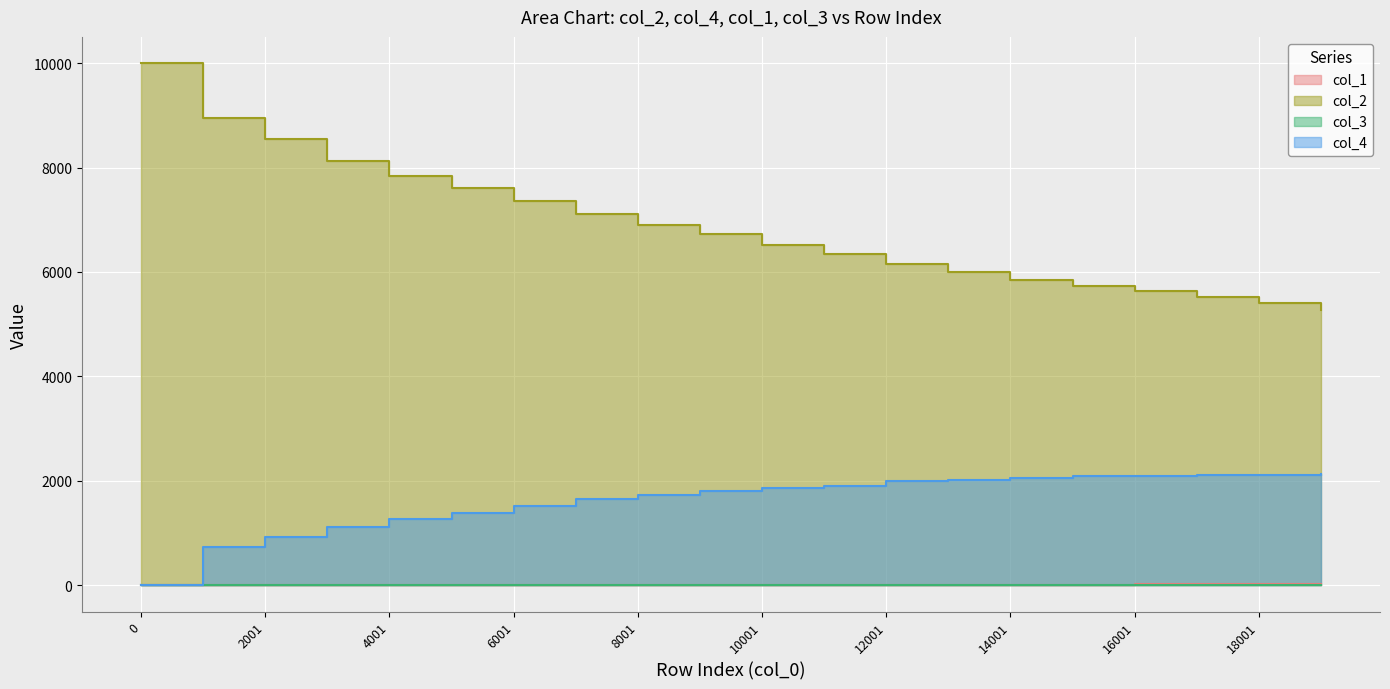

What is the difference between the col_4 values at 15001 and 2001?

1160.0